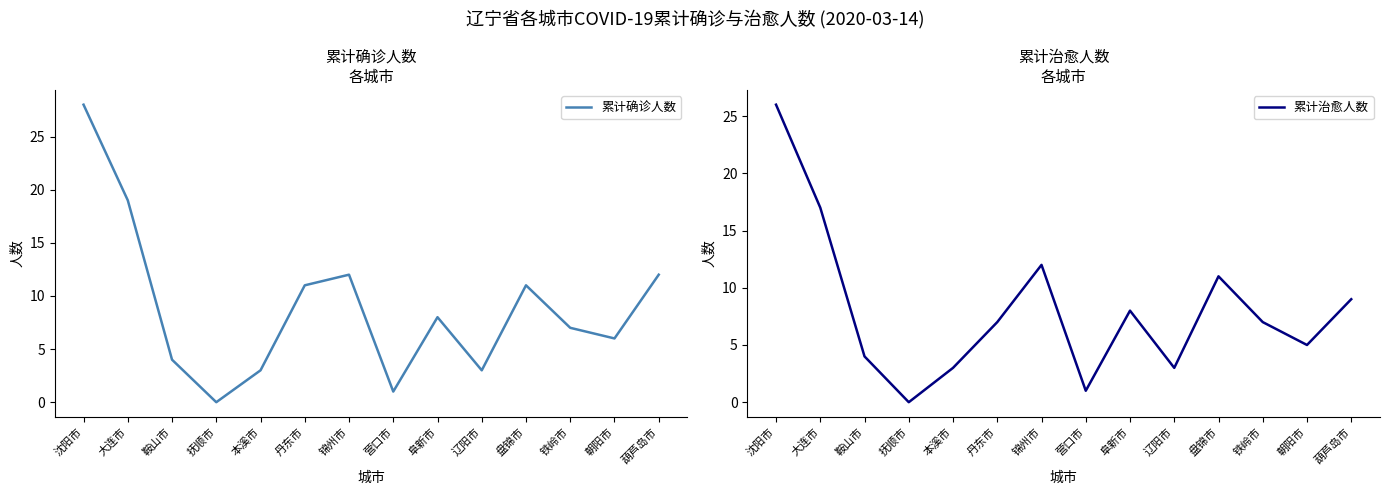

Is the value of 累计确诊人数 at 大连市 greater than the value of 累计治愈人数 at 鞍山市?

Yes